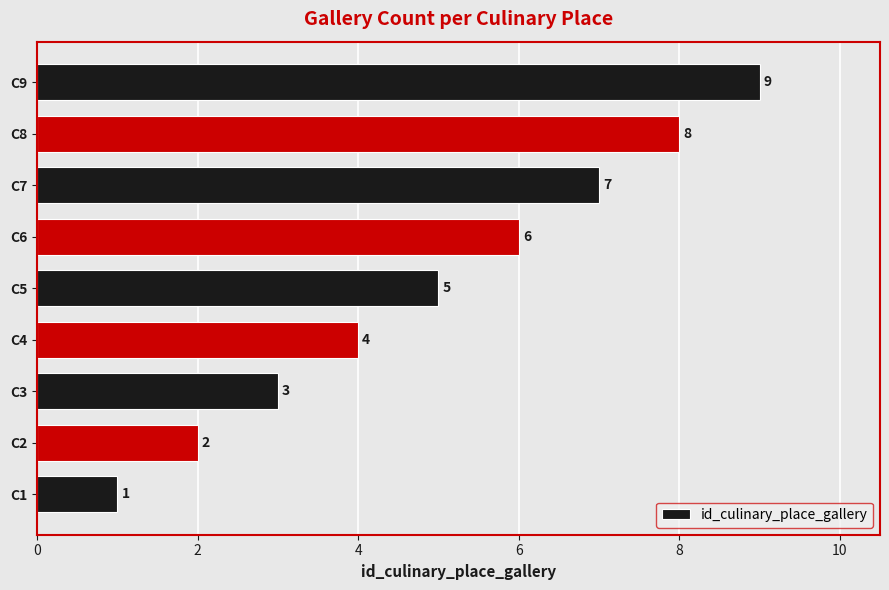

What is the minimum value shown in the chart?

1